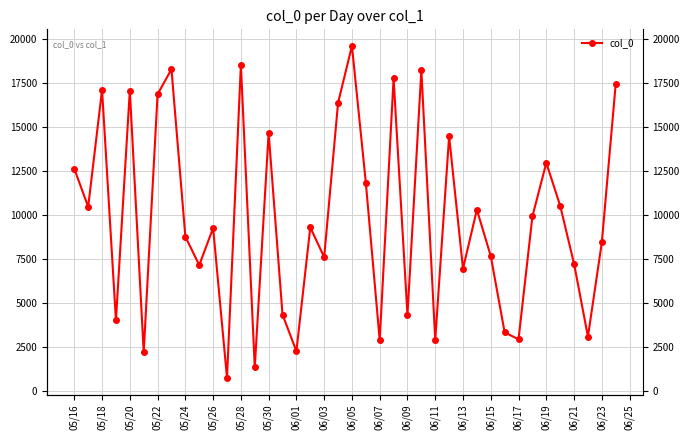

How many points are lower than both their immediate neighbors (excluding endpoints)?

14